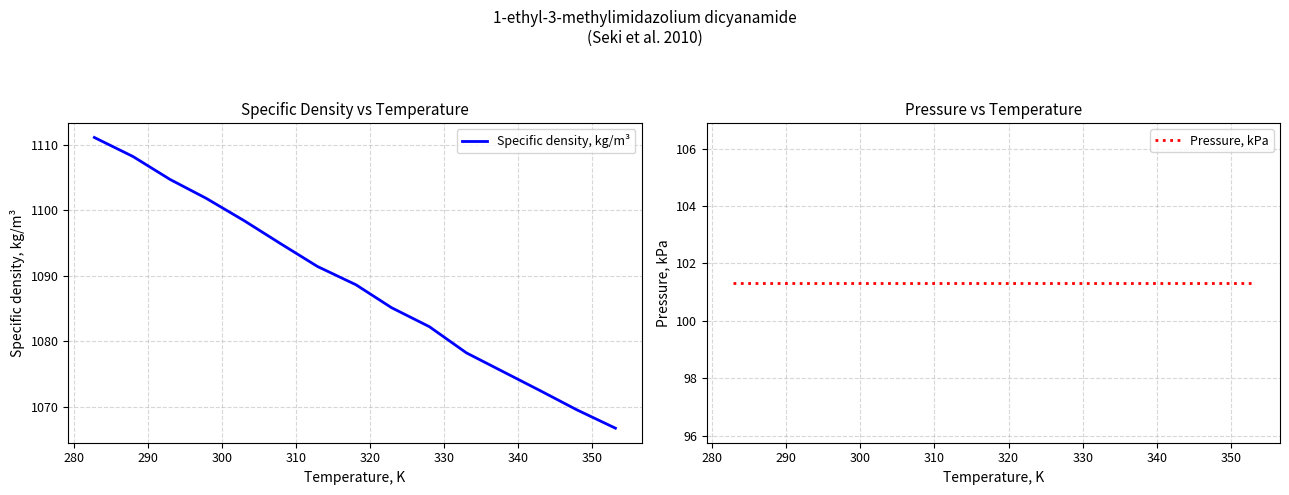

Reading left to right, transcribe all the data shown in this chart.

Specific density, kg/m³: 1111.1	1108.2	1104.7	1101.8	1098.4	1094.9	1091.4	1088.6	1085.1	1082.2	1078.2	1075.3	1072.4	1069.5	1066.7
Pressure, kPa: 101.3	101.3	101.3	101.3	101.3	101.3	101.3	101.3	101.3	101.3	101.3	101.3	101.3	101.3	101.3